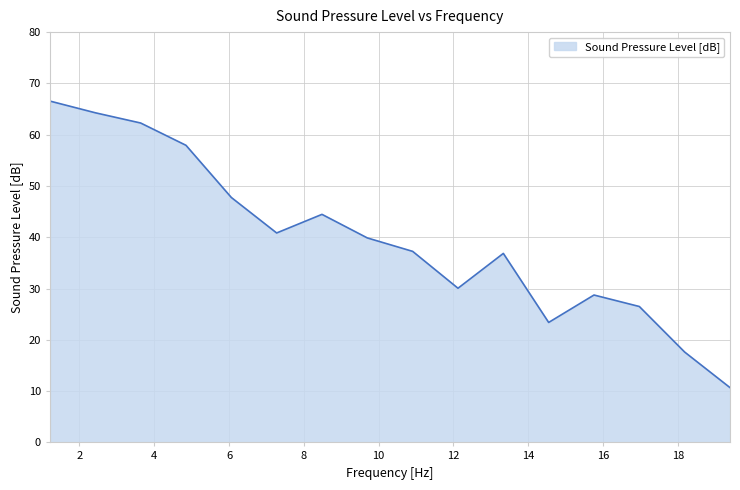

What is the greatest value displayed?

66.6